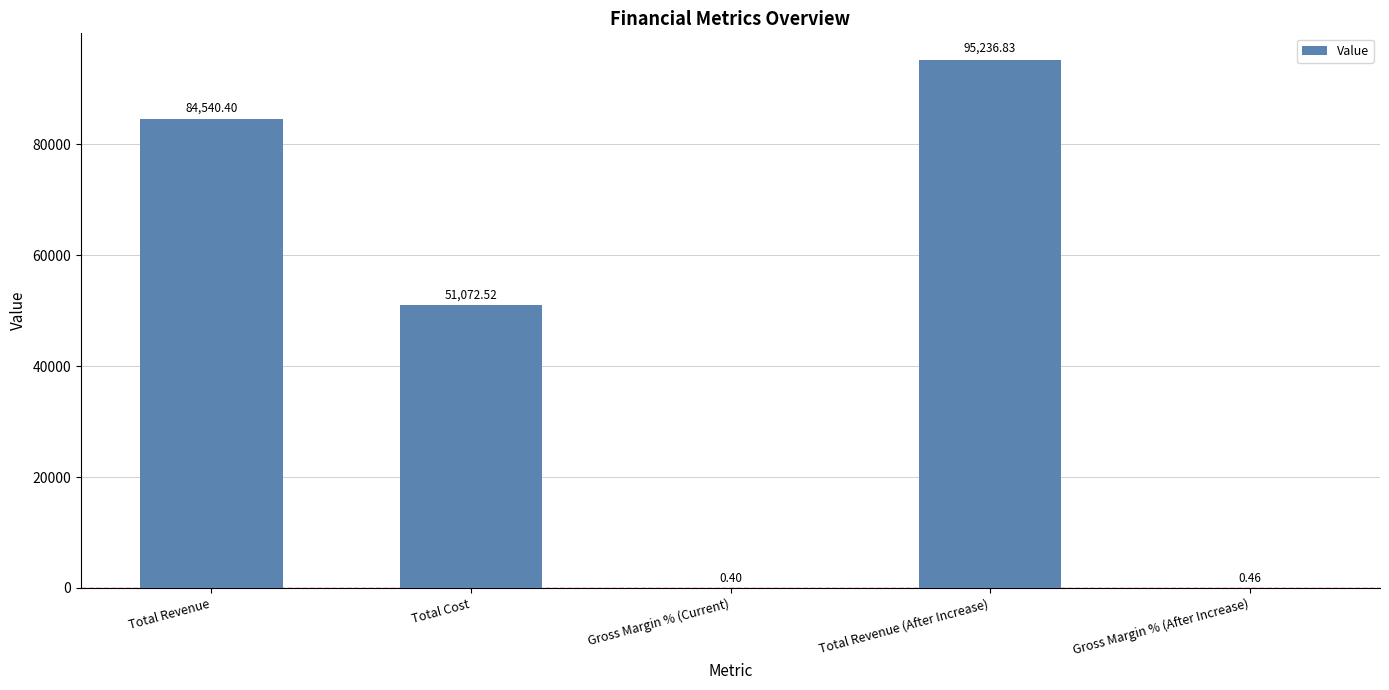

At which label does the data first exceed 51072?

Total Revenue